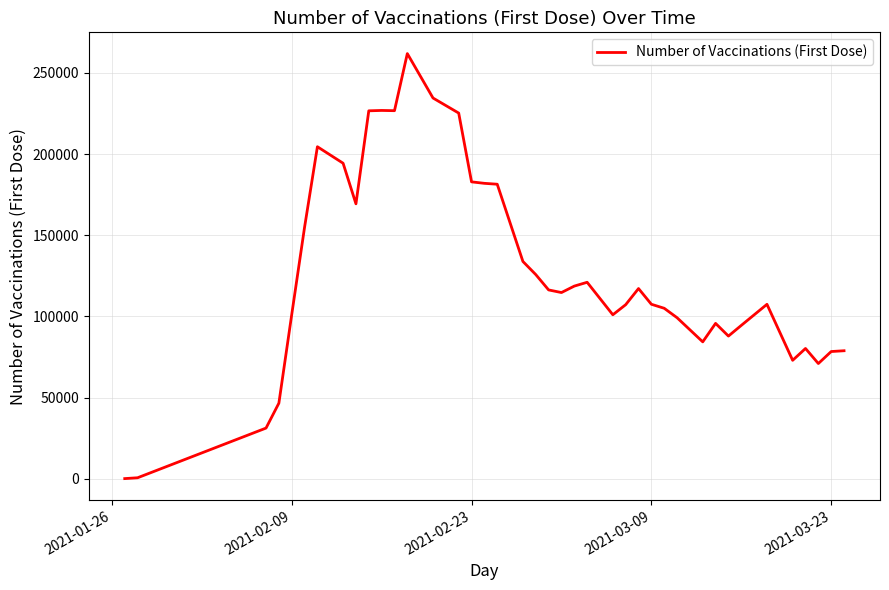

What is the greatest value displayed?

261945